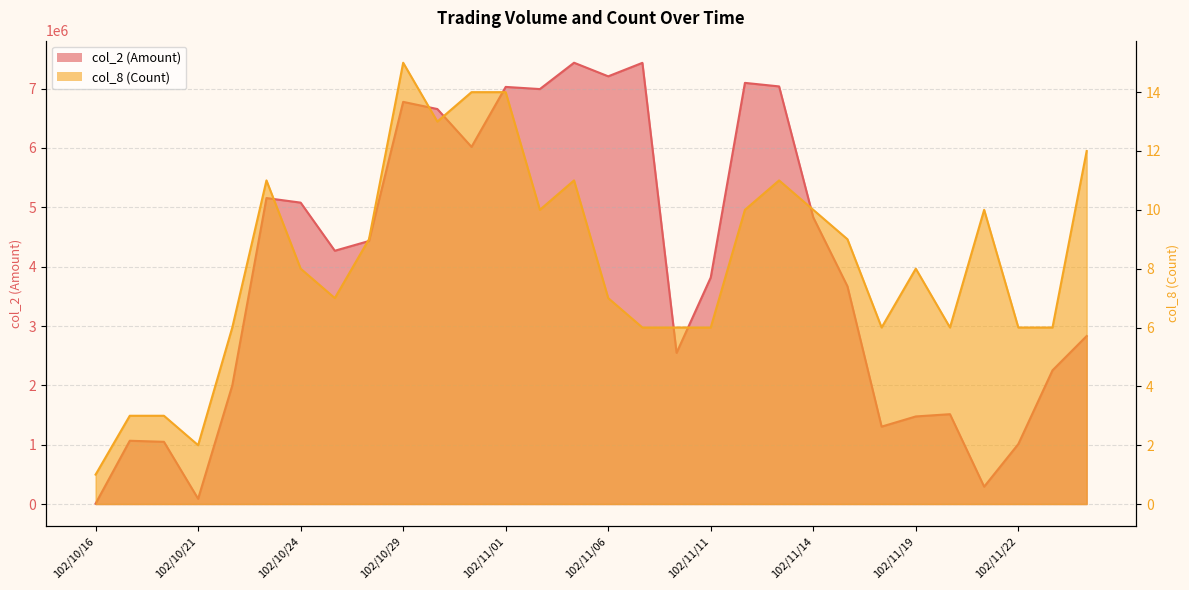

What is the difference between the col_2 (Amount) values at 102/10/22 and 102/11/21?

1706200